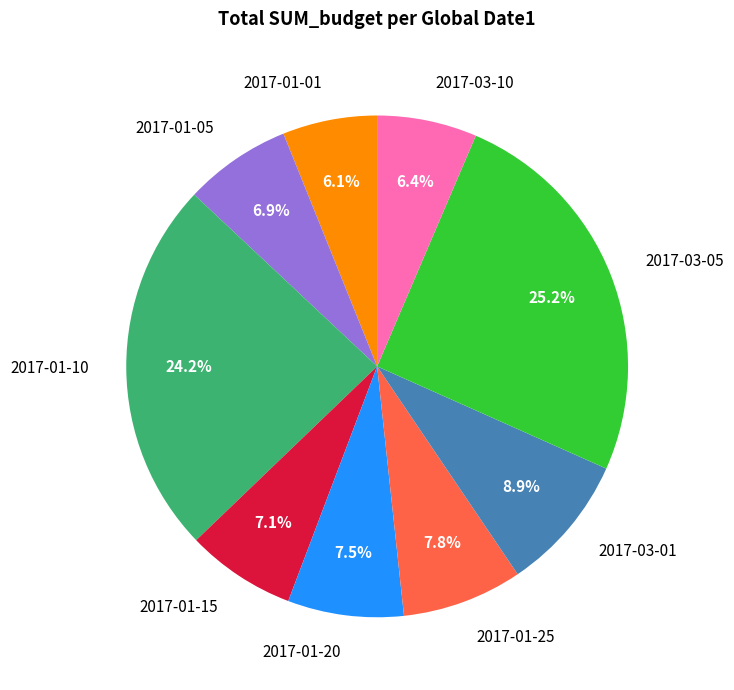

How many slices are in this pie chart?

9